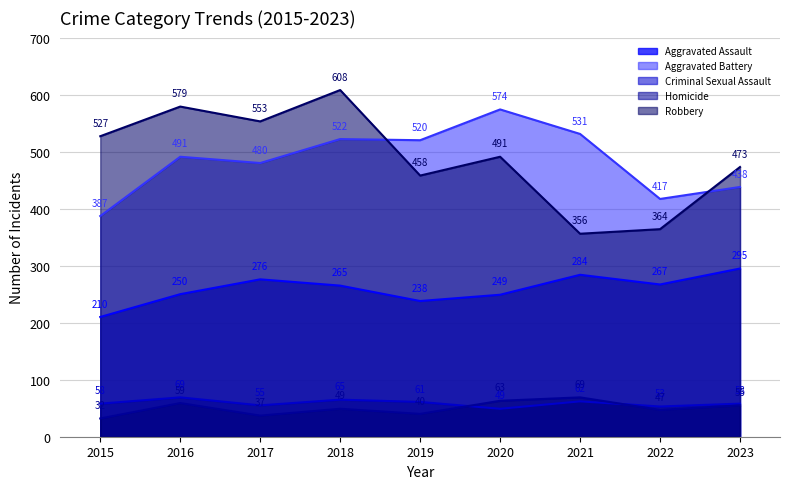

How many lines are shown in the chart?

5